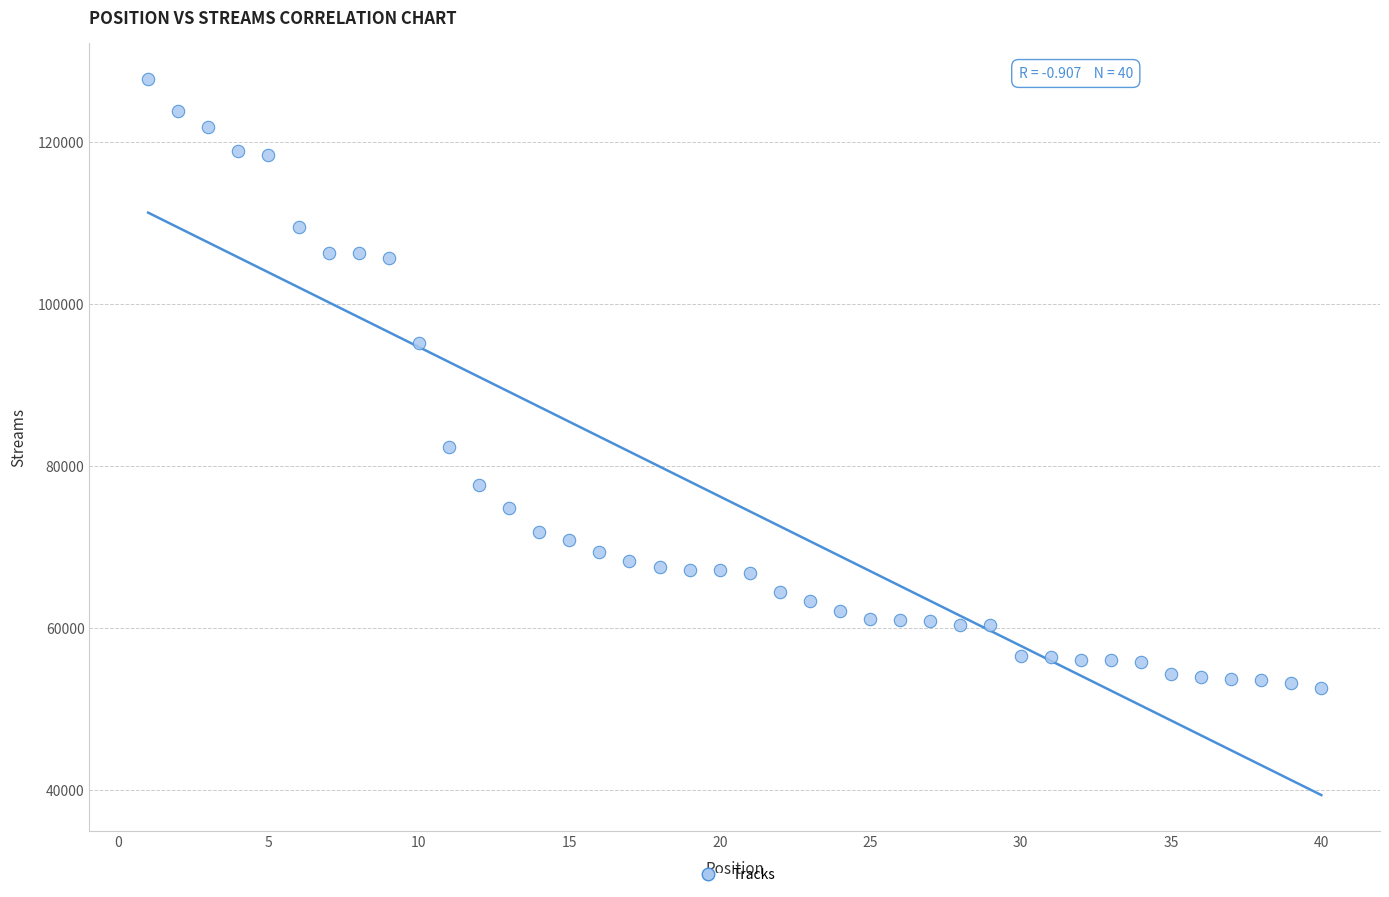

What is the range of X values (max minus min)?

39